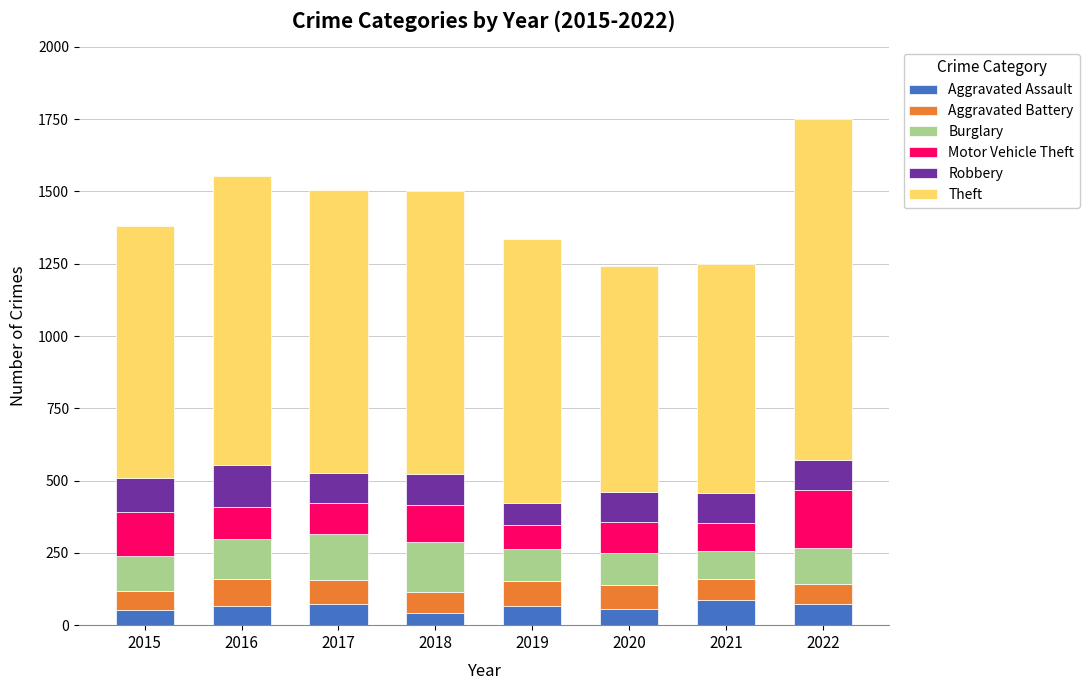

What is the average value of the Aggravated Assault series?

64